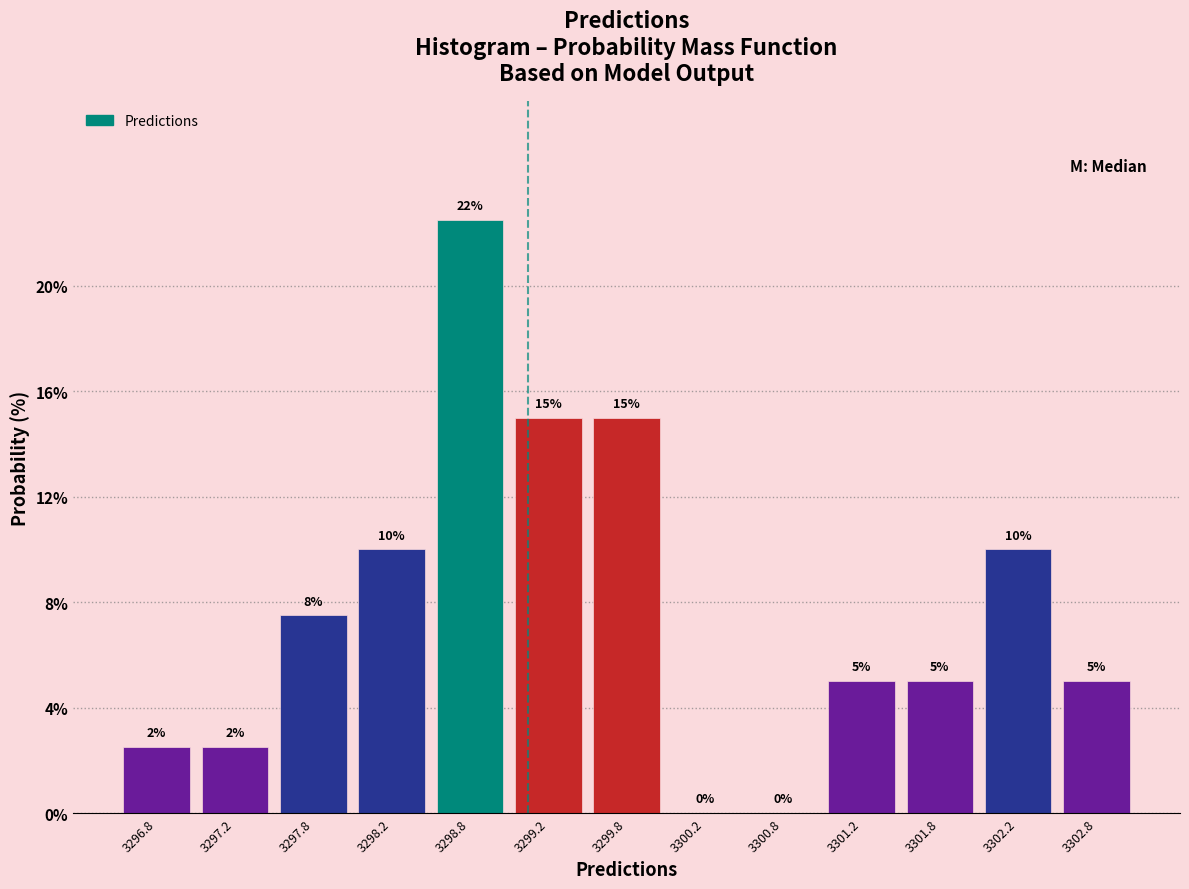

Over which range of the x-axis is the bar tallest?

3298.5 to 3299.0